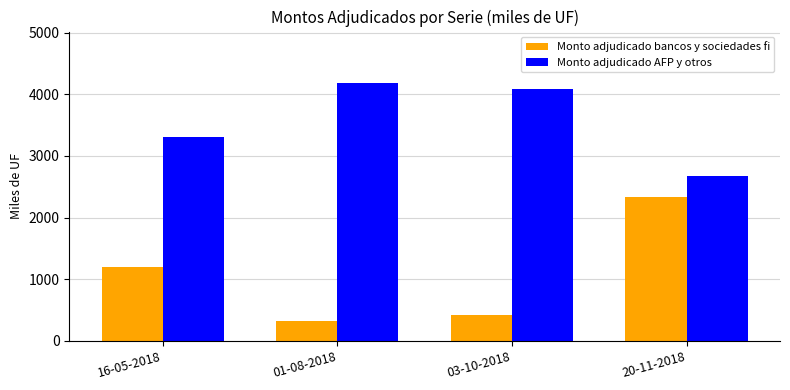

Read the Monto adjudicado AFP y otros value at 20-11-2018, to the nearest 10.

2670